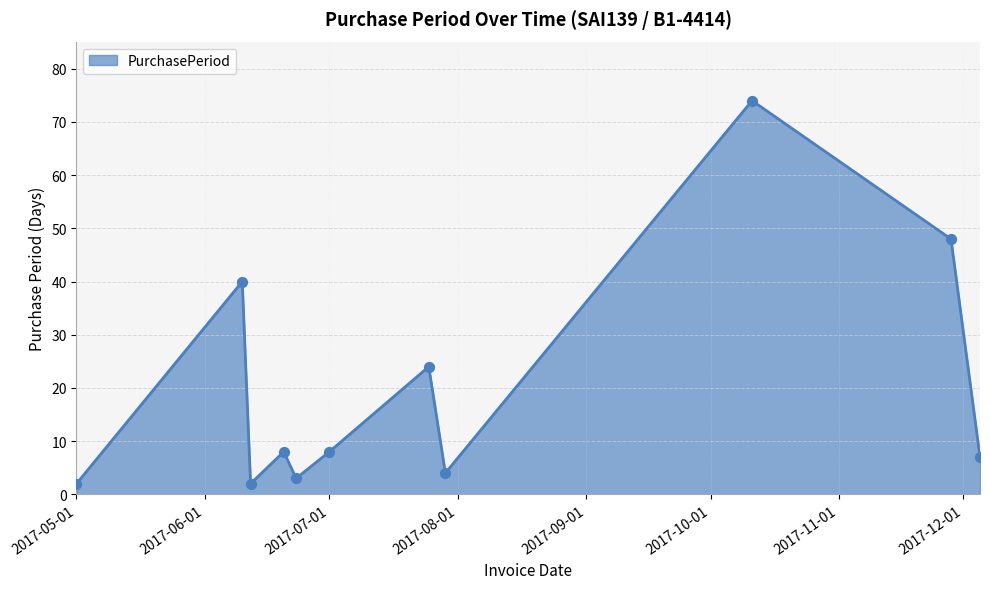

What is the greatest value displayed?

74